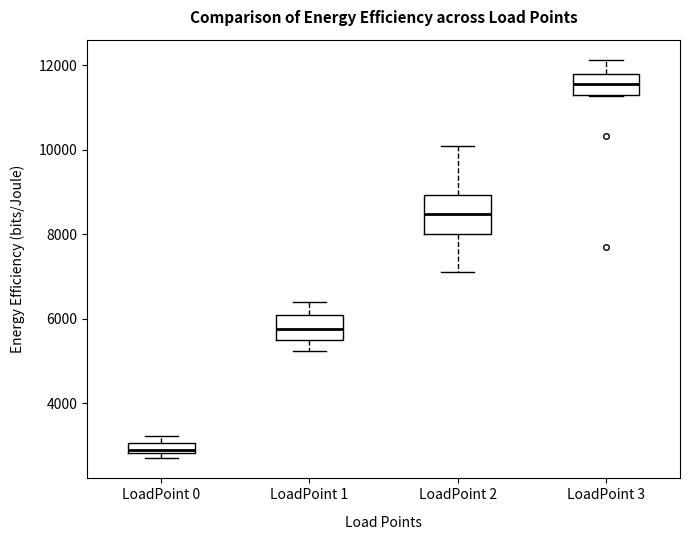

Which box's median line is the highest?

LoadPoint 3